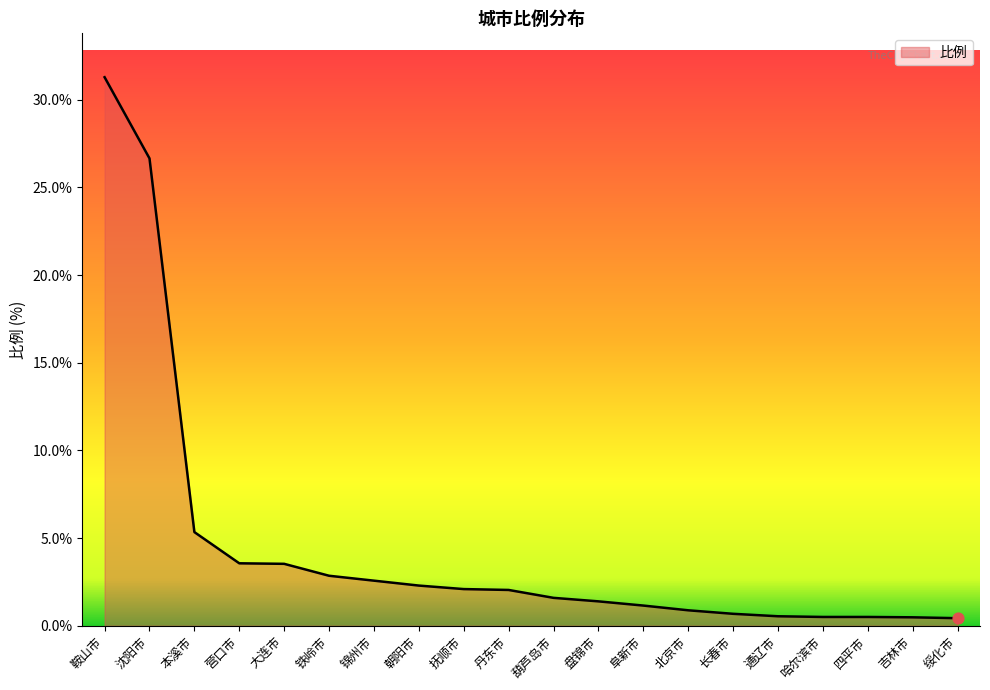

Which has a higher value, 大连市 or 四平市?

大连市